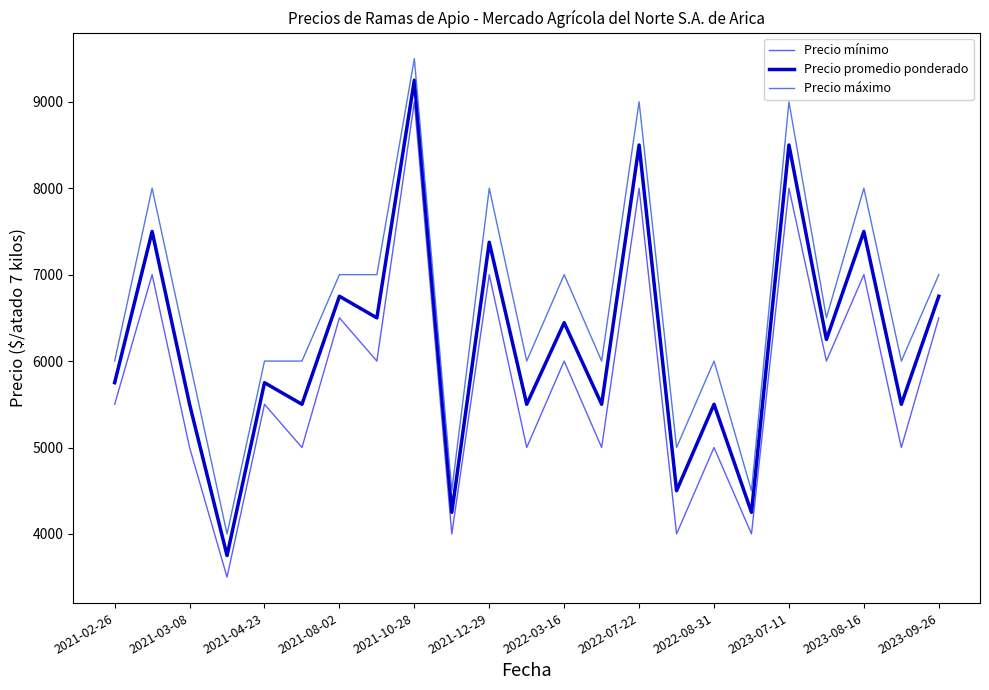

True or false: Precio mínimo and Precio promedio ponderado cross at least once.

False